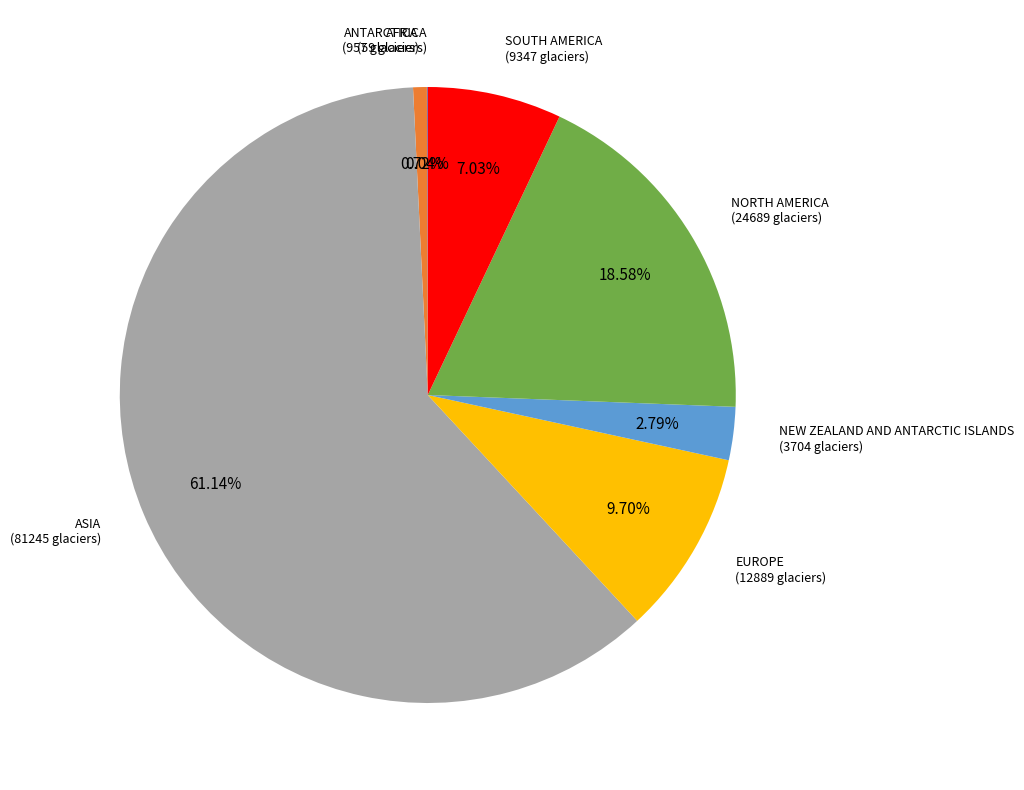

Is it true that SOUTH AMERICA is 1% of the pie?

False